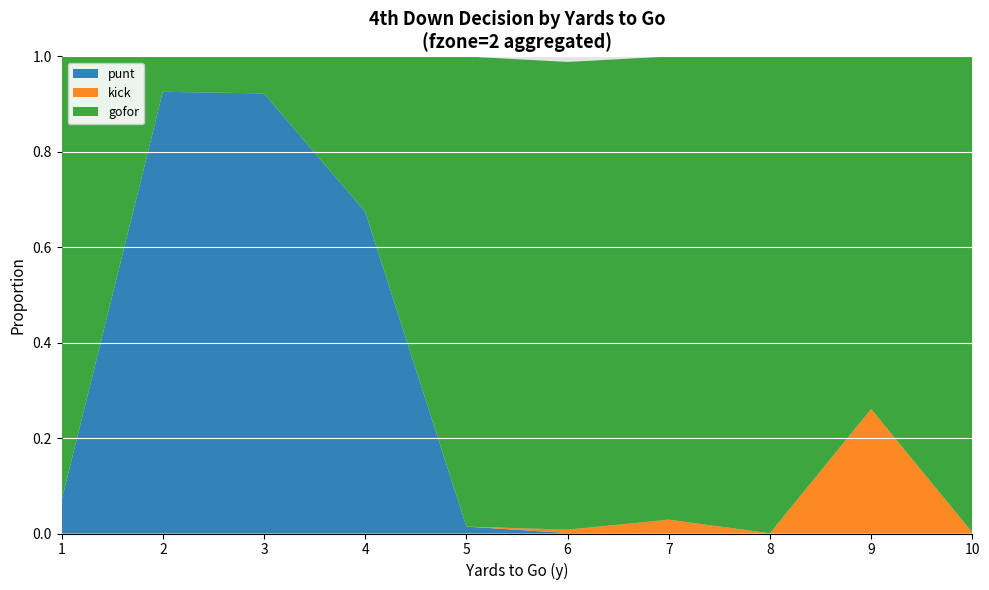

Reading left to right, transcribe all the data shown in this chart.

punt: 1=0.1	2=0.9	3=0.9	4=0.7	5=0.0	6=0.0	7=0.0	8=0.0	9=0.0	10=0.0
kick: 1=0.0	2=0.0	3=0.0	4=0.0	5=0.0	6=0.0	7=0.0	8=0.0	9=0.3	10=0.0
gofor: 1=0.9	2=0.1	3=0.1	4=0.3	5=1.0	6=1.0	7=1.0	8=1.0	9=0.7	10=1.0